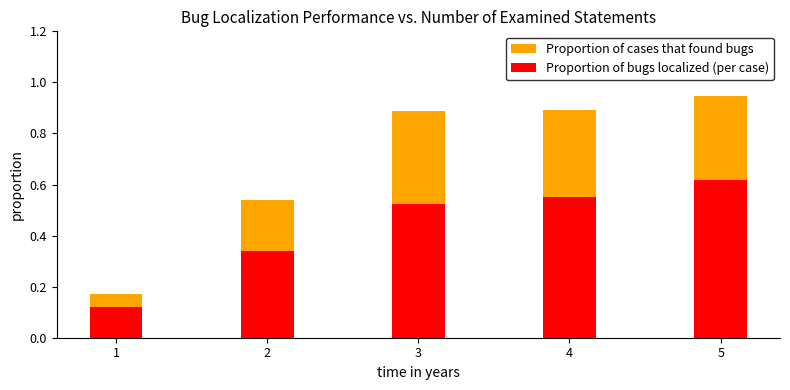

The value of Proportion of cases that found bugs at 3 is 0.2. True or false?

False